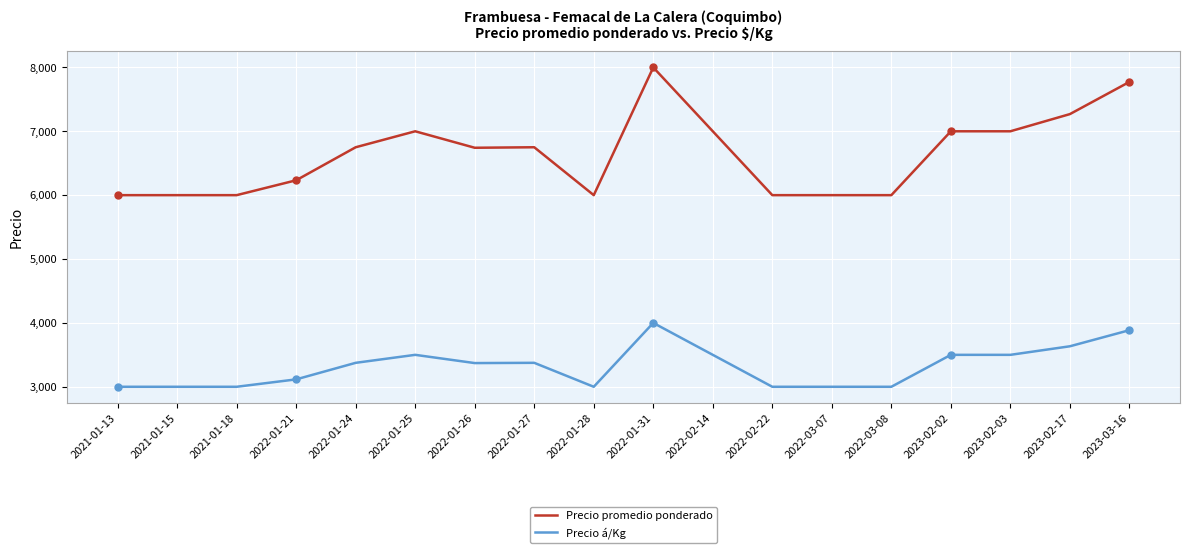

What are all the series names shown in the legend?

Precio promedio ponderado, Precio á/Kg